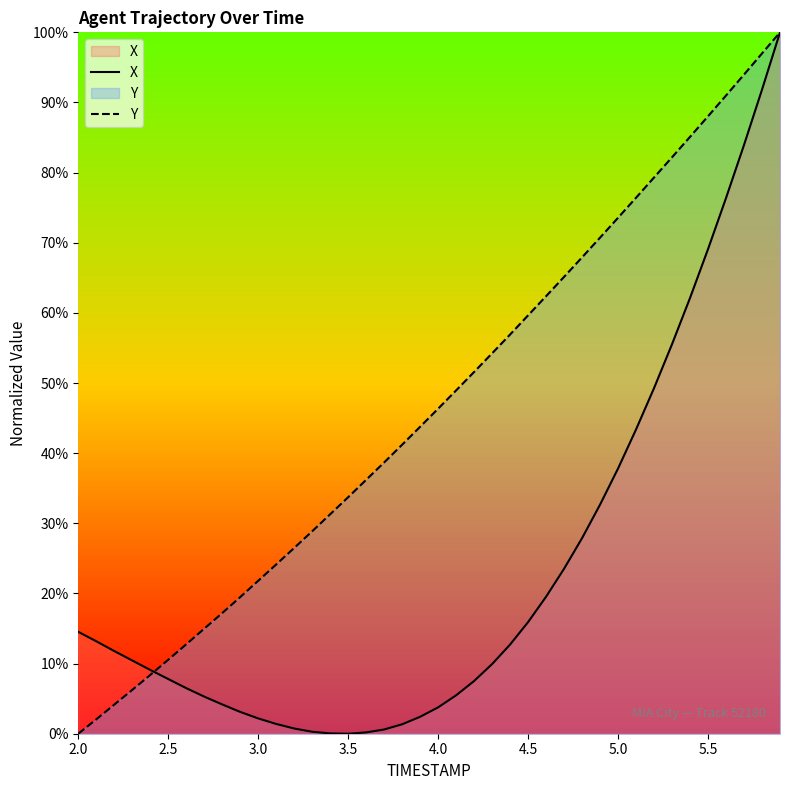

What is the spread (max minus min) of values at 4.5?

43.7